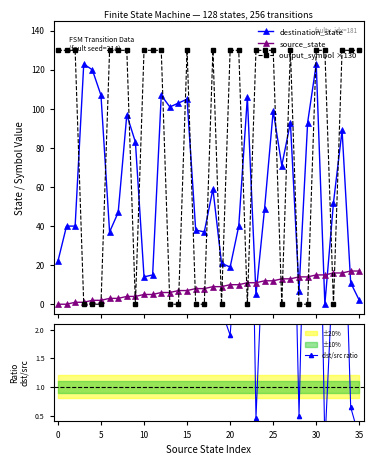

How many interior local peaks does the dst/src ratio series have?

11